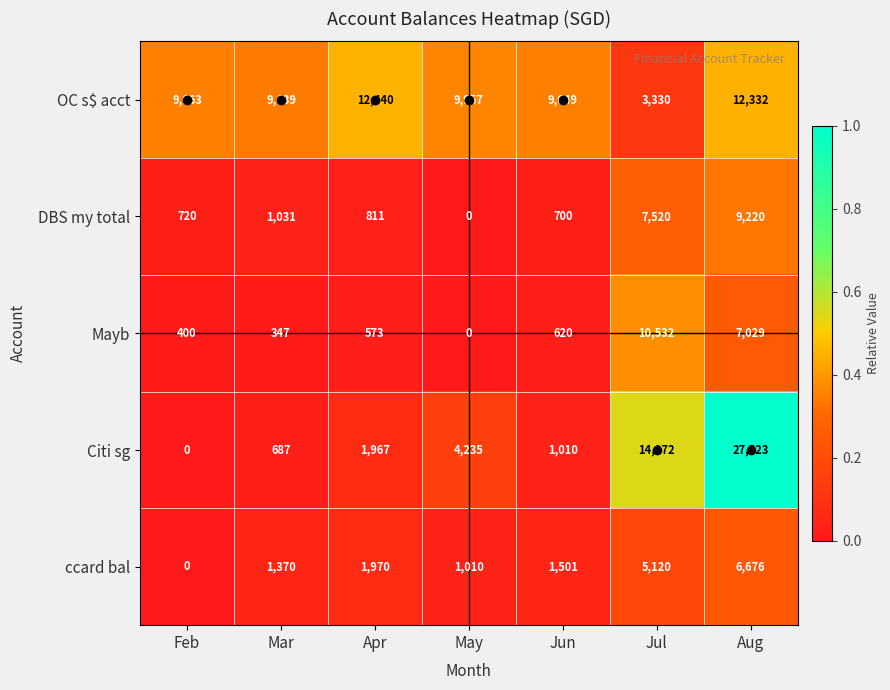

At how many categories does at least one series exceed 7663?

7